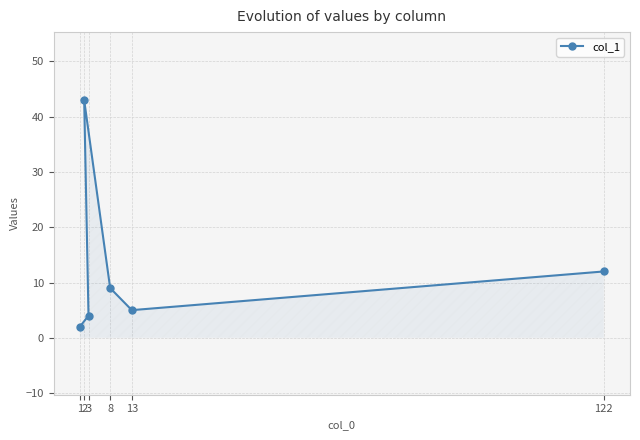

How many categories are shown in the chart?

6